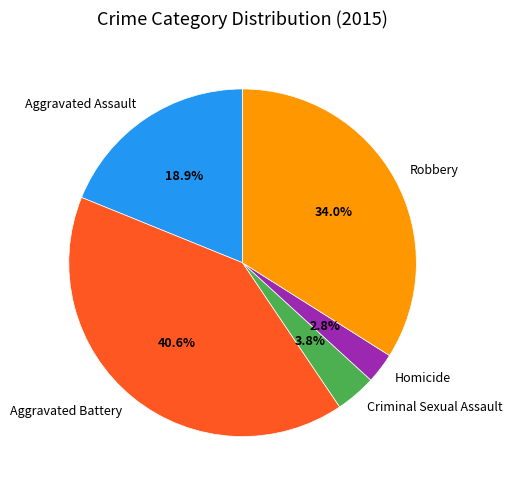

To the nearest percent, what is the average slice percentage?

20%